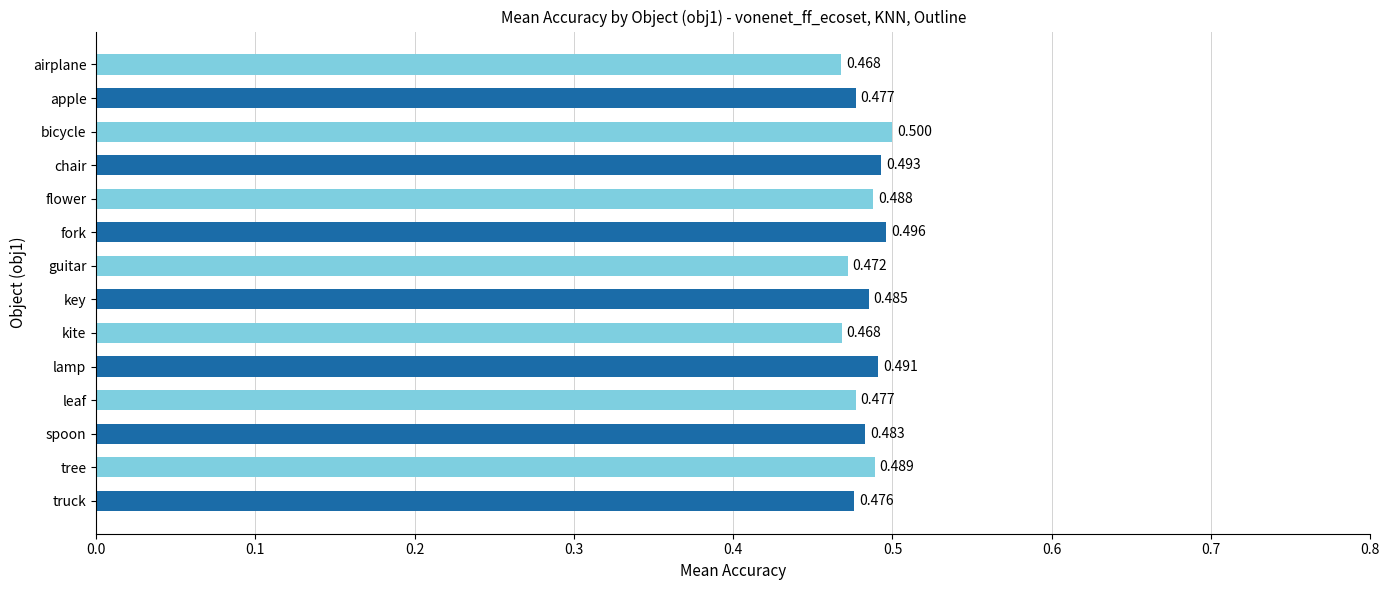

Which label corresponds to the largest value in the chart?

bicycle